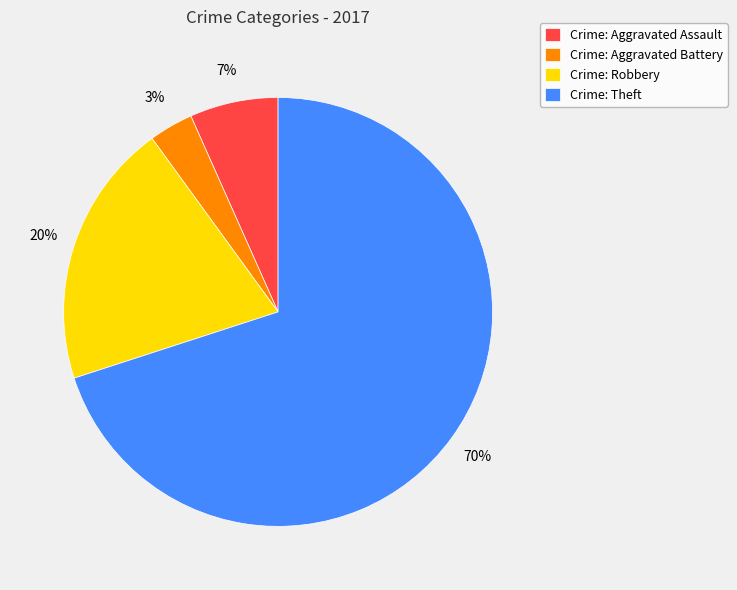

How many segments does this pie chart have?

4